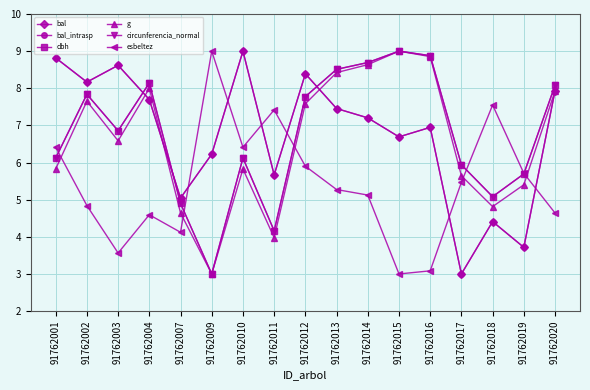

How many interior local peaks does the g series have?

4